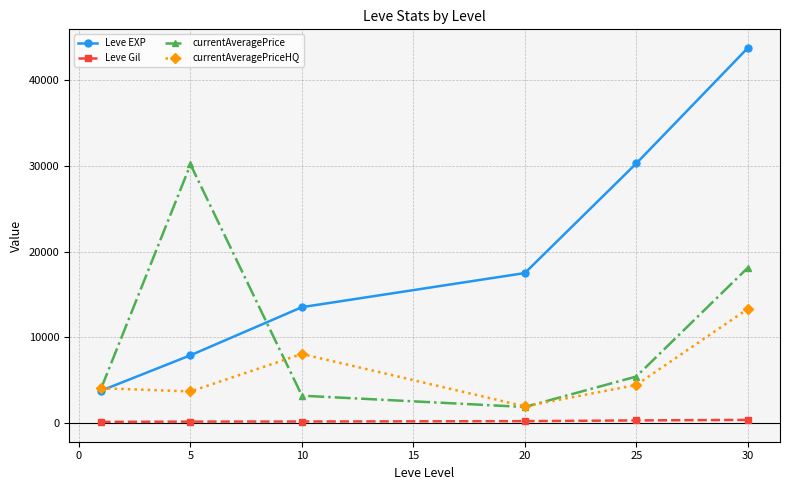

What is the greatest value displayed?

43730.0